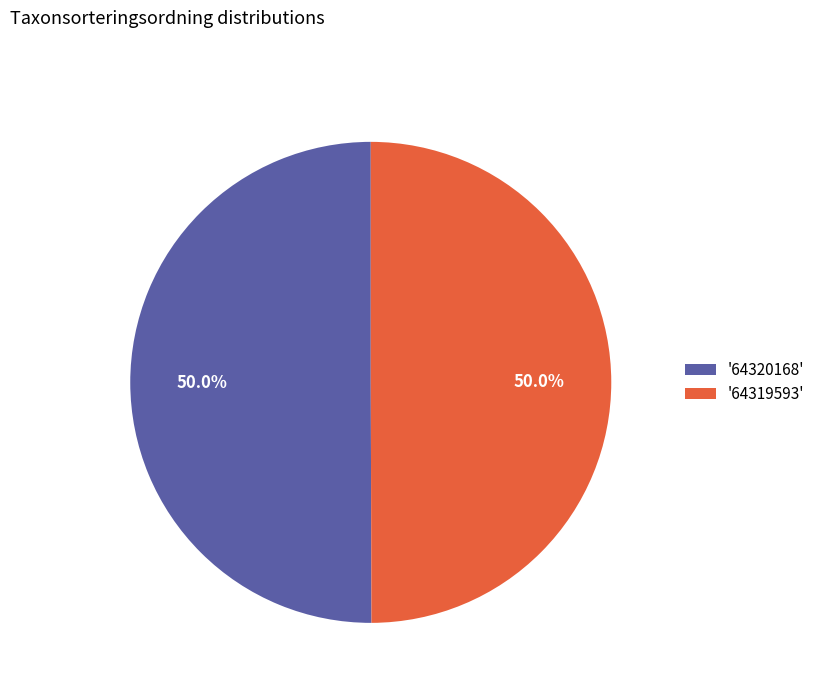

What percentage do '64320168' and '64319593' together represent?

100.0%